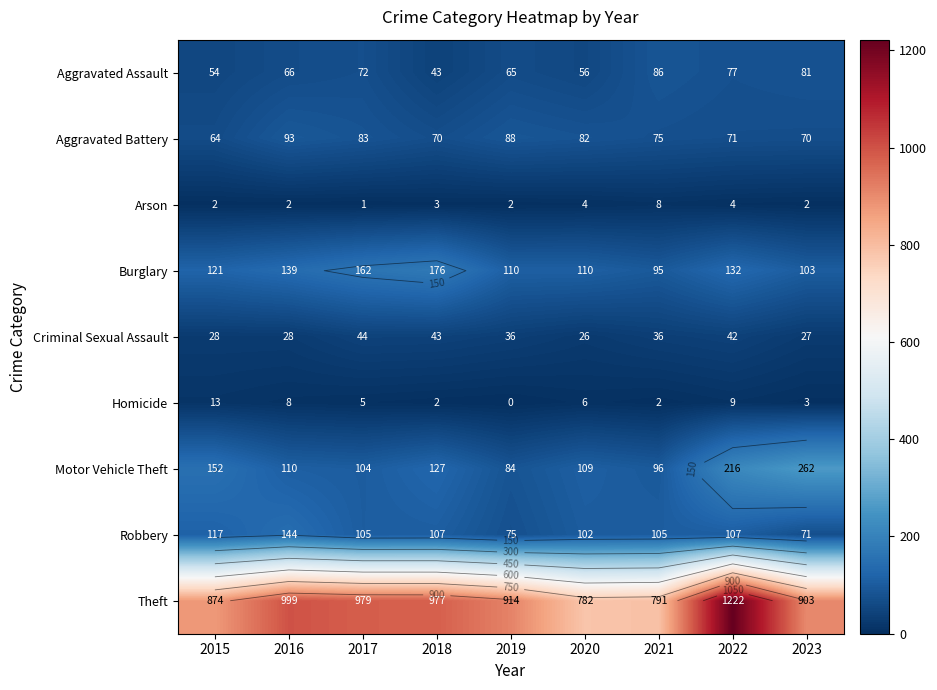

How many values in the Aggravated Assault series are below 66?

4